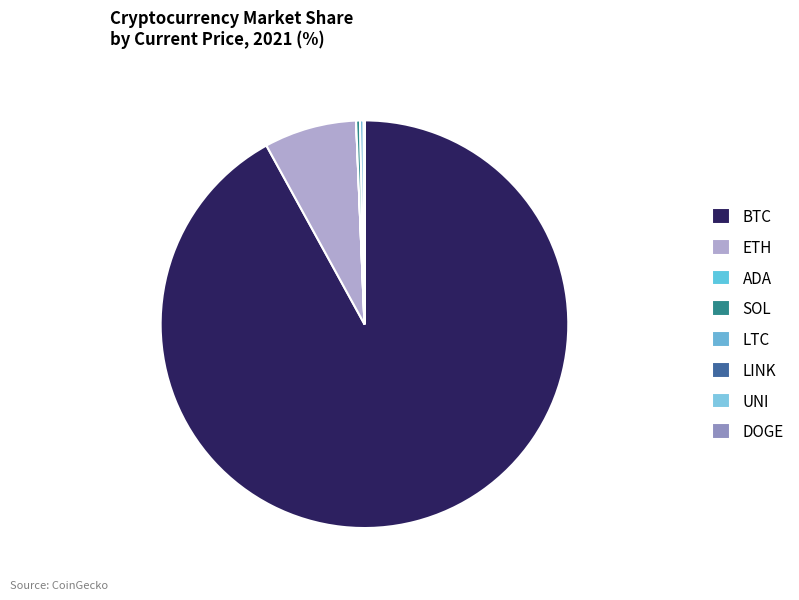

Count the number of slices in the pie.

8